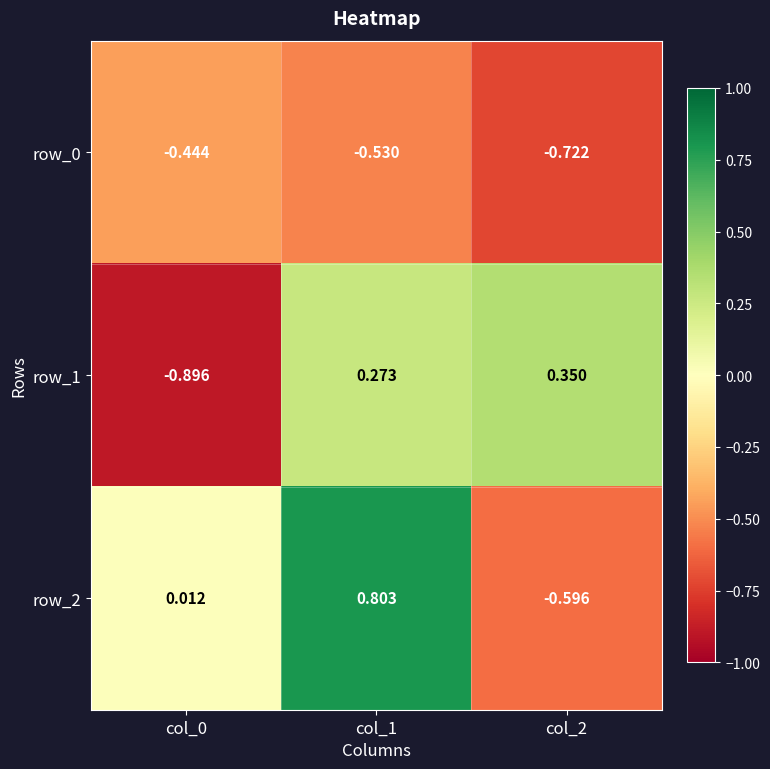

Is the value of row_0 at col_0 greater than the value of row_1 at col_0?

Yes